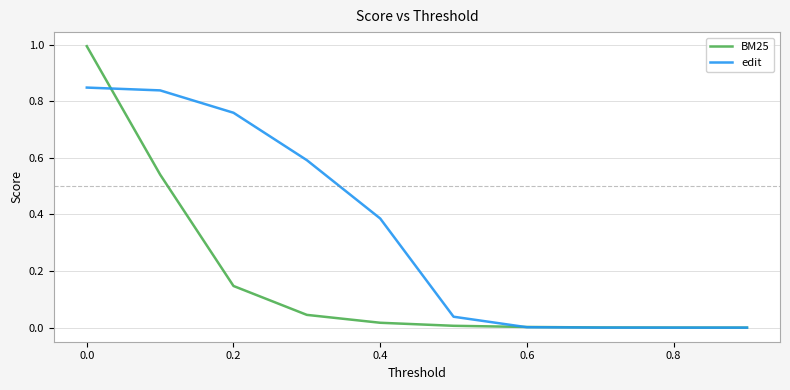

List the series in order of their peak value, lowest first.

edit, BM25